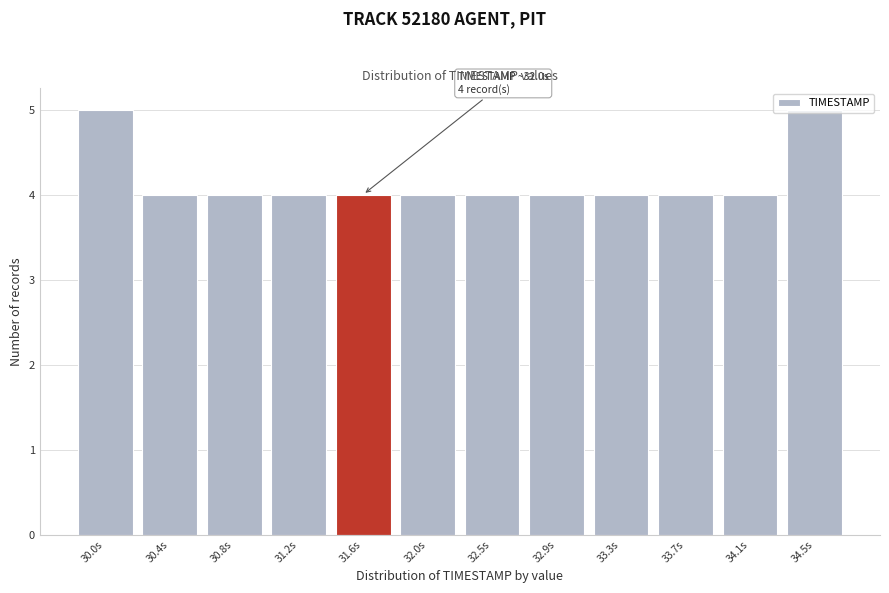

What is the label of the 9th bar from the left?

33.3s